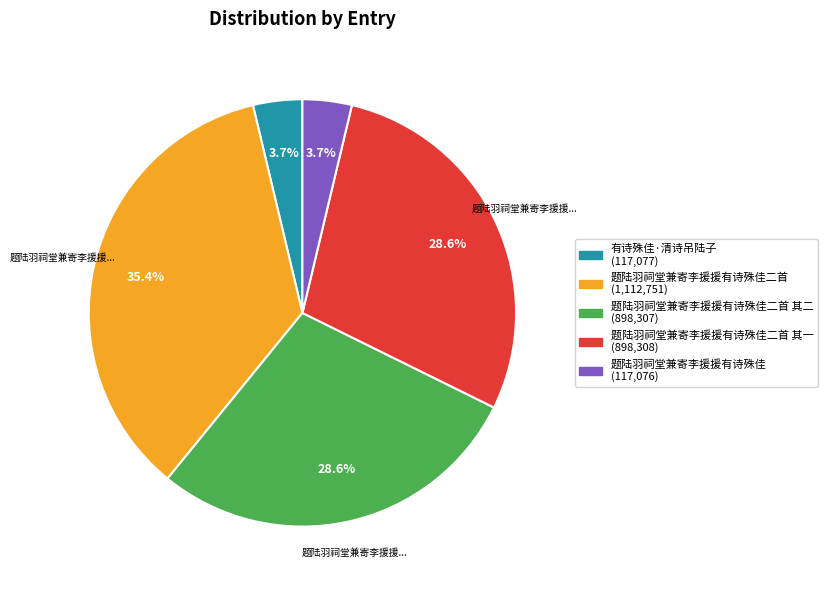

To the nearest percent, what is the average slice percentage?

20%